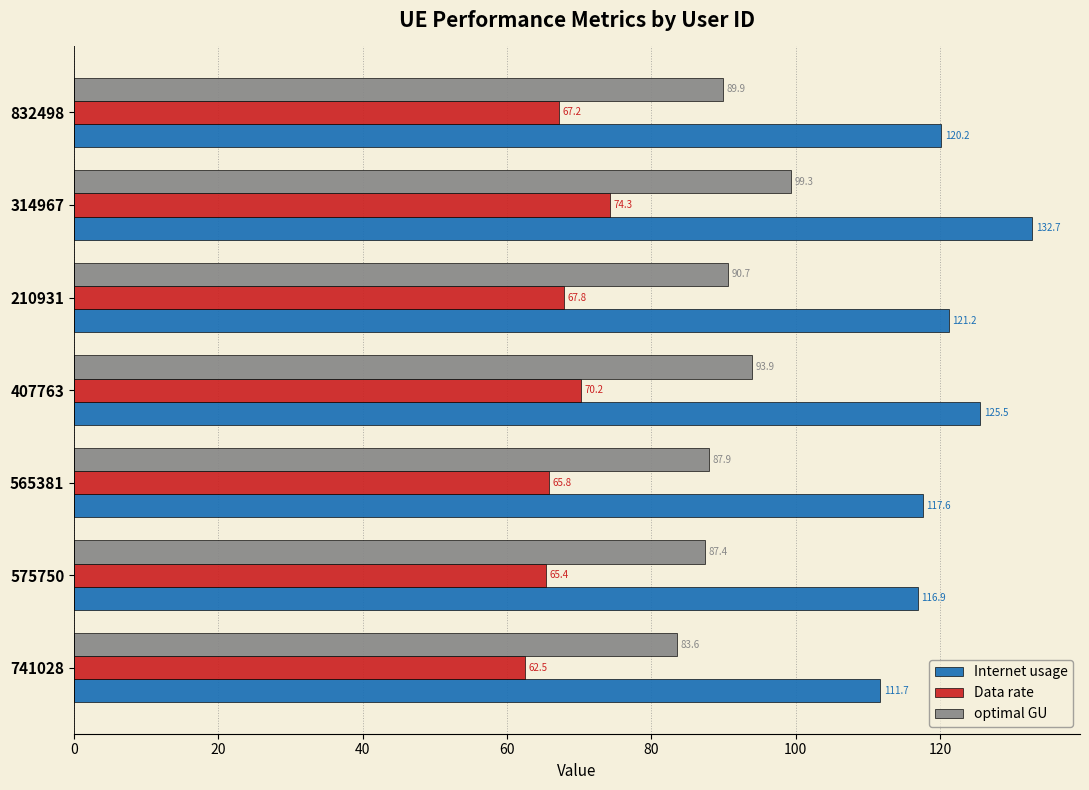

At how many categories does at least one series exceed 86?

7